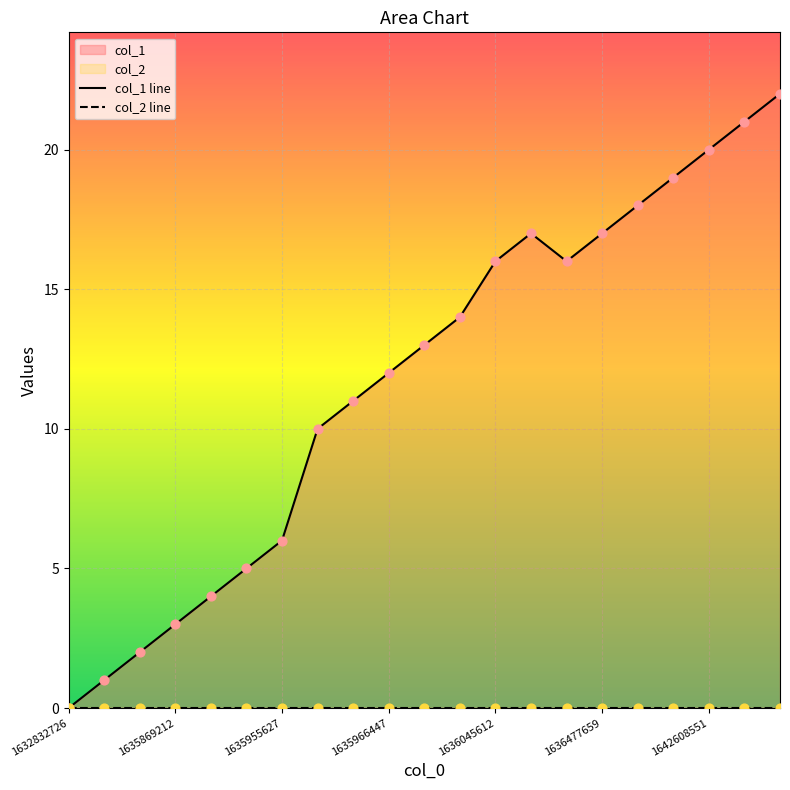

What is the change in value from 1635779238 to 1636409271?

+15